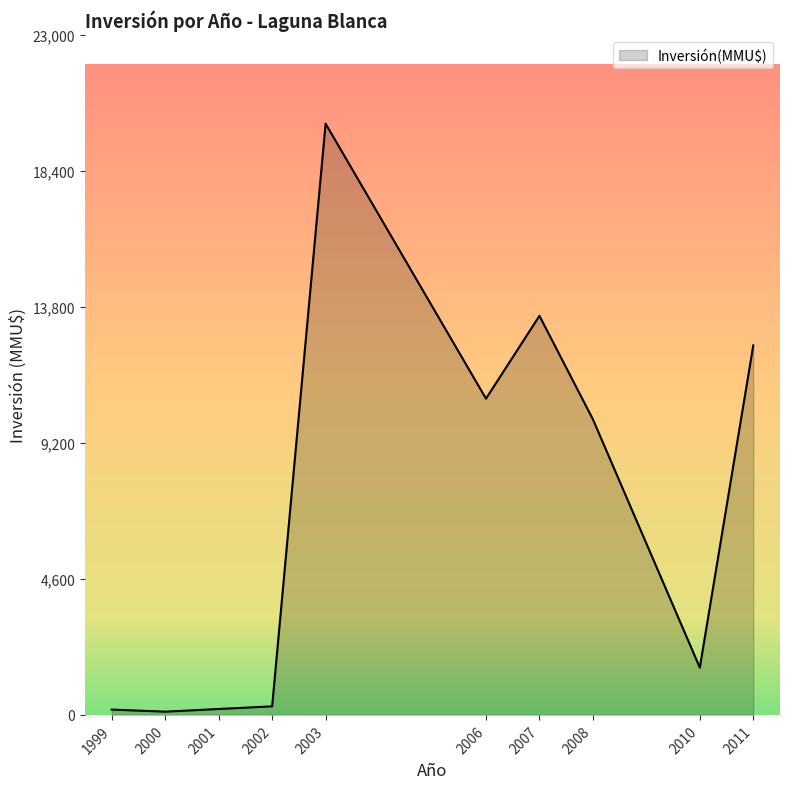

How many lines are shown in the chart?

1